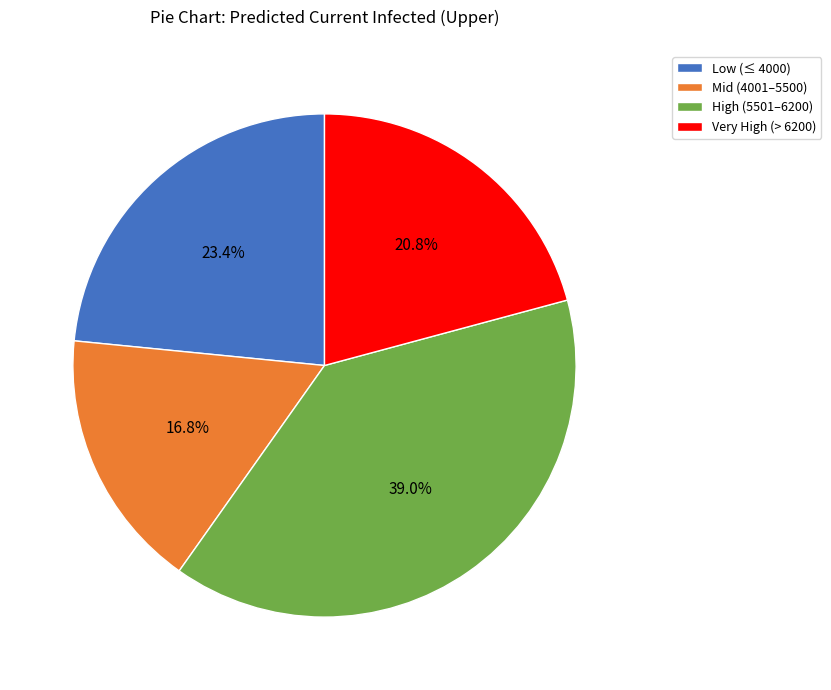

How many segments does this pie chart have?

4